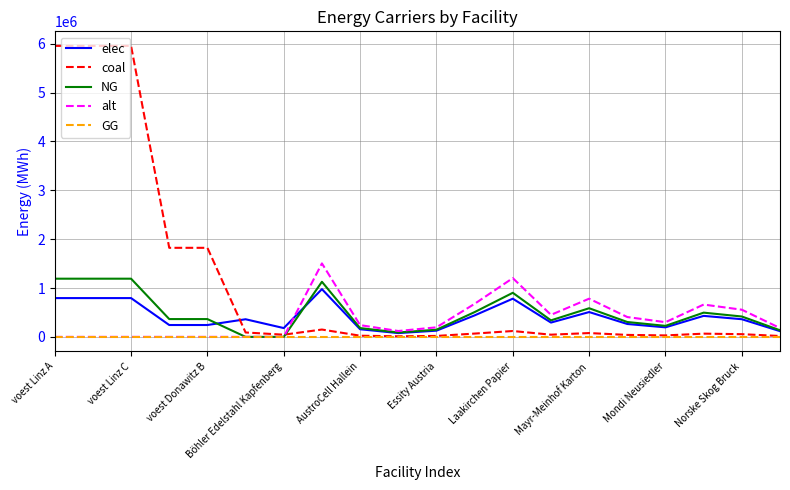

What is the maximum value shown in the chart?

5954027.8